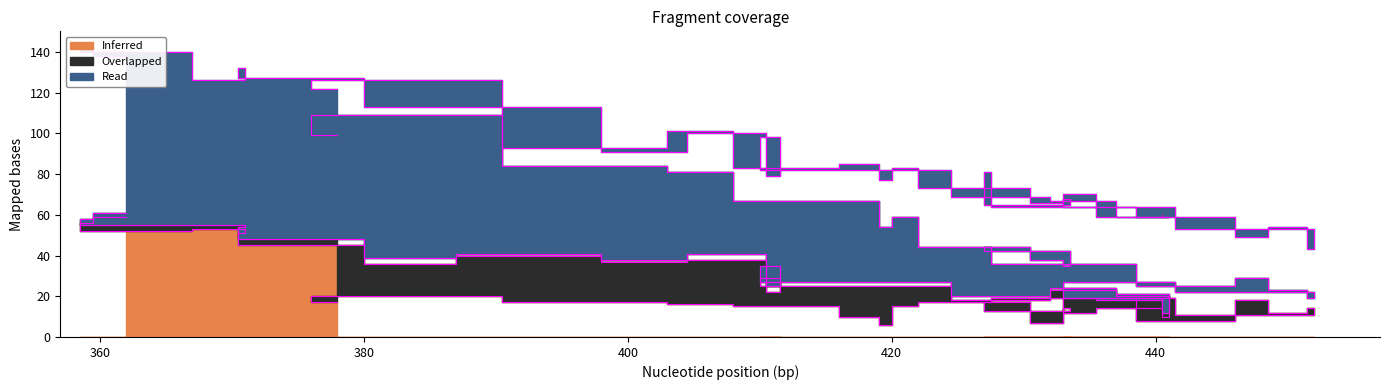

In Inferred, how many points are higher than both neighbors (excluding endpoints)?

13